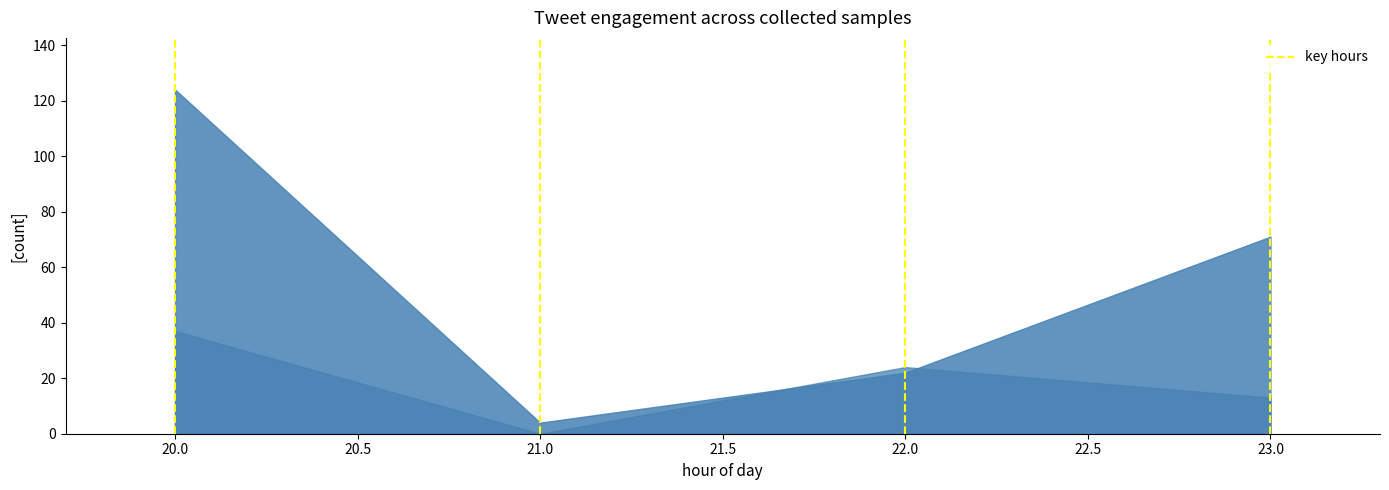

What position from the left is 20.0?

2